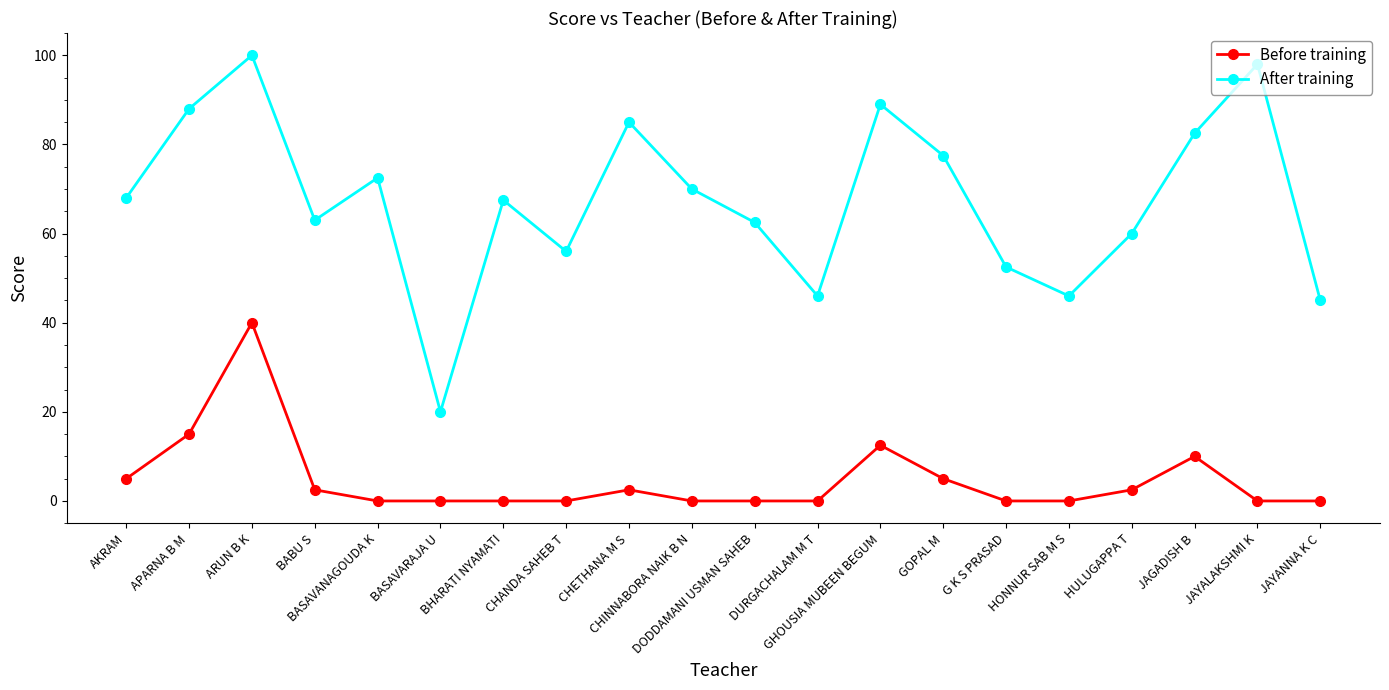

How many series are shown in this chart?

2